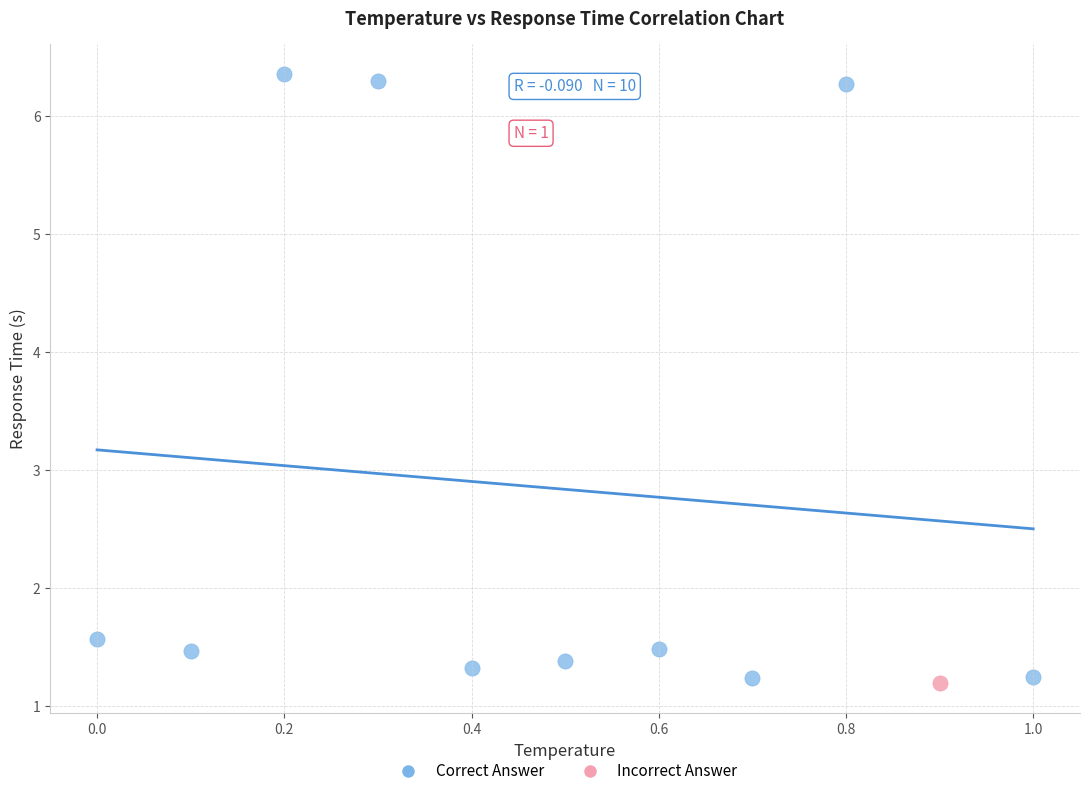

What are all the series names shown in the legend?

Correct Answer, Incorrect Answer